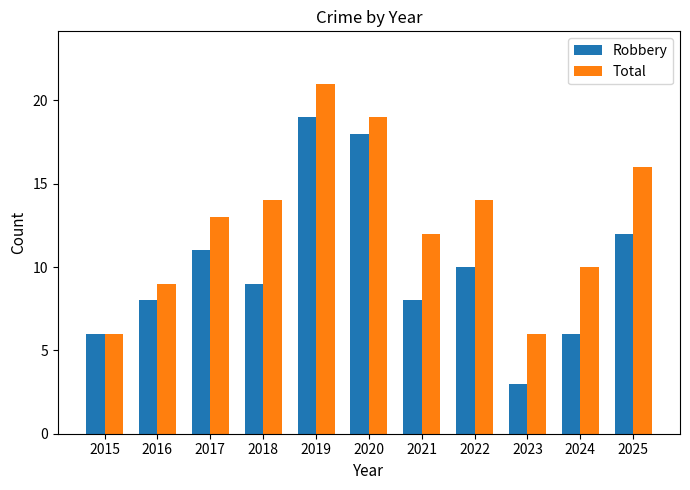

Reading left to right, extract all data points from this chart.

Robbery: 2015=6	2016=8	2017=11	2018=9	2019=19	2020=18	2021=8	2022=10	2023=3	2024=6	2025=12
Total: 2015=6	2016=9	2017=13	2018=14	2019=21	2020=19	2021=12	2022=14	2023=6	2024=10	2025=16